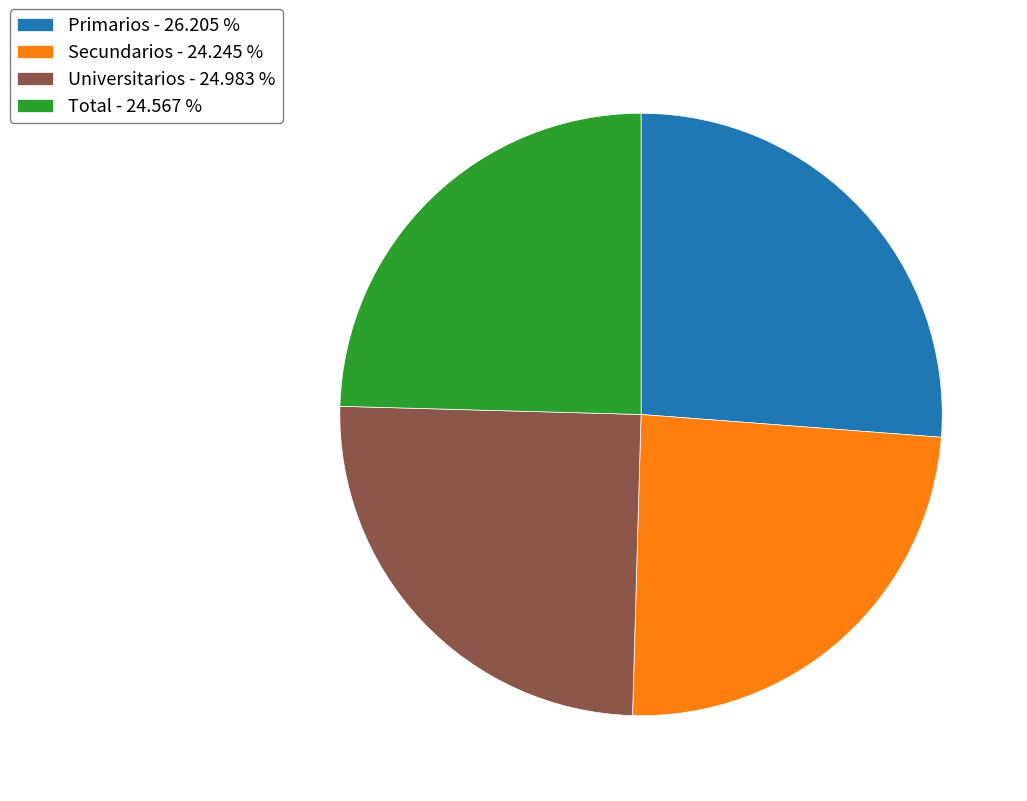

How many slices are in this pie chart?

4